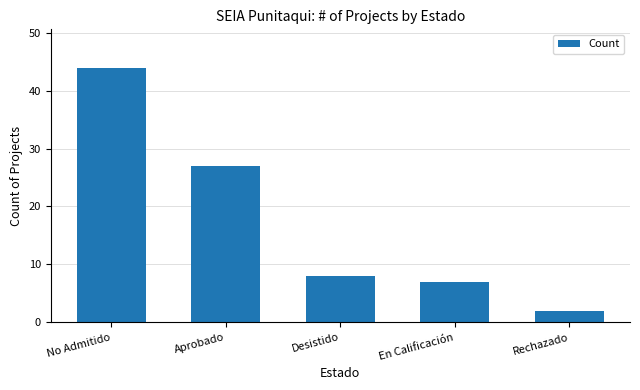

What is the change in value from No Admitido to Desistido?

-36